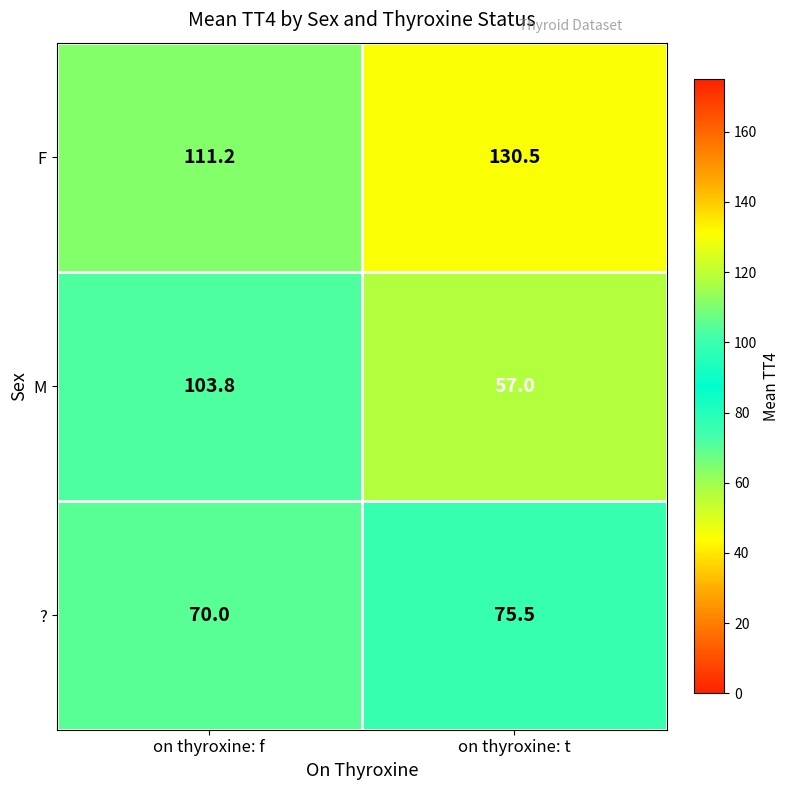

Reading left to right, extract all data points from this chart.

F: on thyroxine: f=111.2	on thyroxine: t=130.5
M: on thyroxine: f=103.8	on thyroxine: t=57.0
?: on thyroxine: f=70.0	on thyroxine: t=75.5